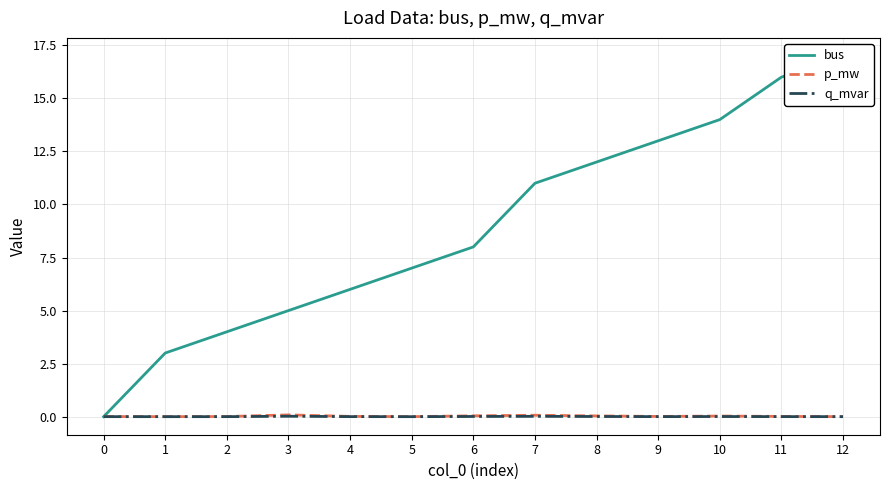

Rank the series by their maximum value, from lowest to highest.

q_mvar, p_mw, bus